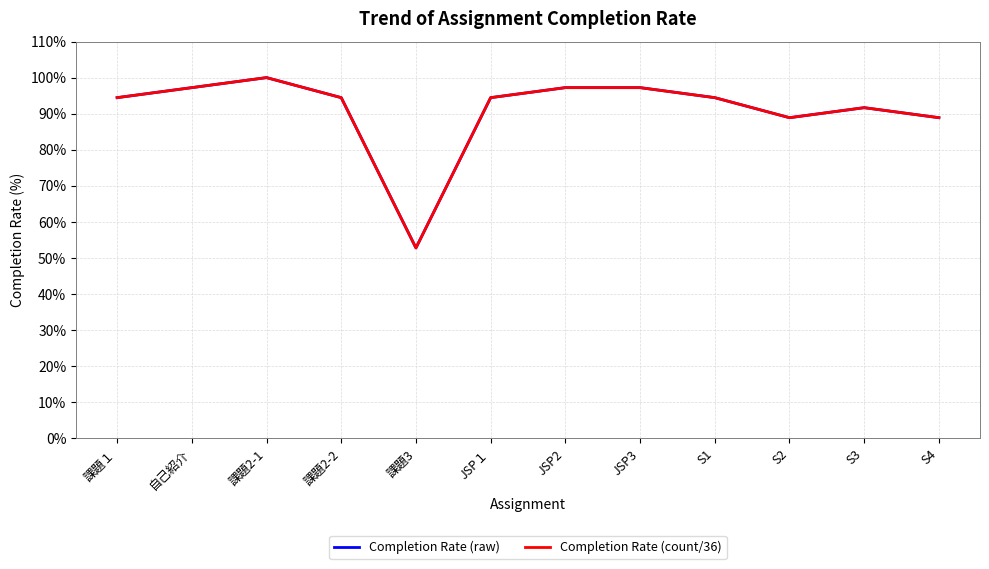

Is this an area chart (filled region under the line)?

No